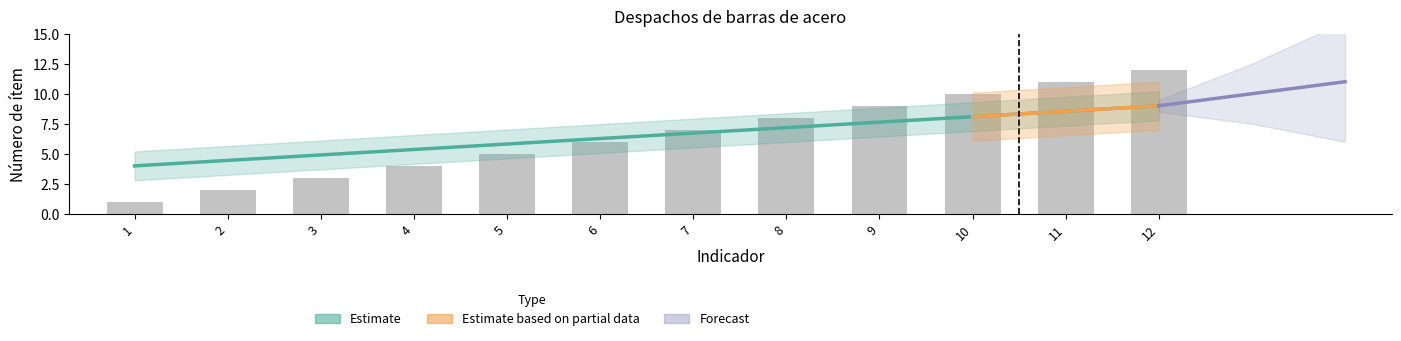

How many categories are shown in the chart?

12